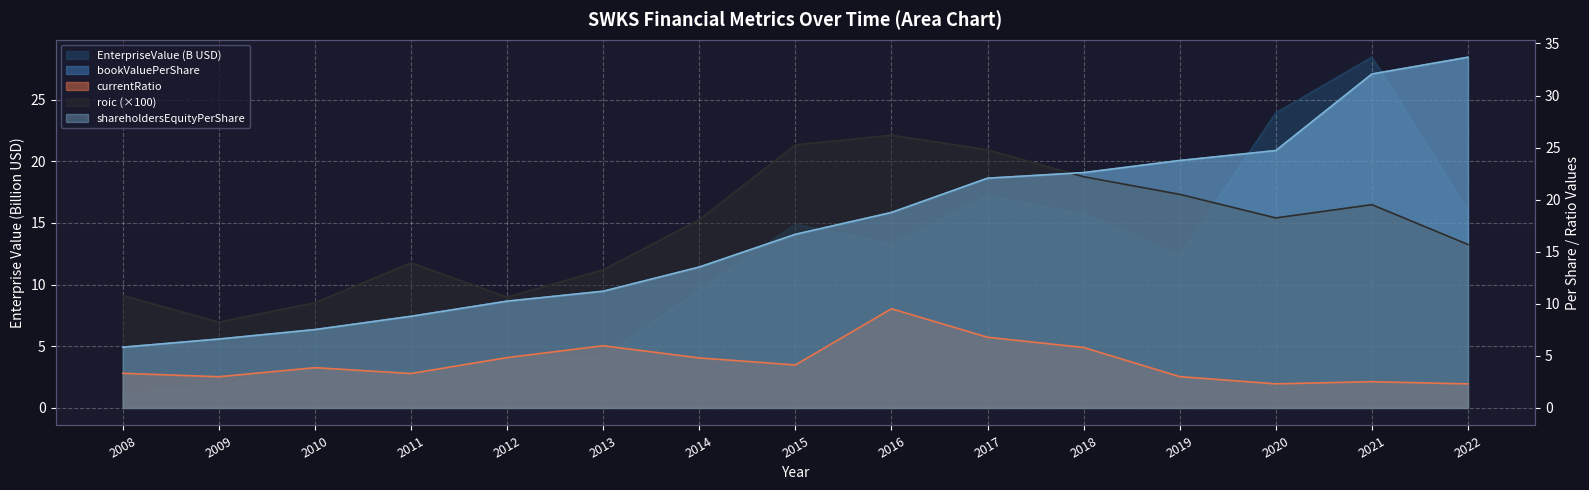

How many lines are shown in the chart?

5